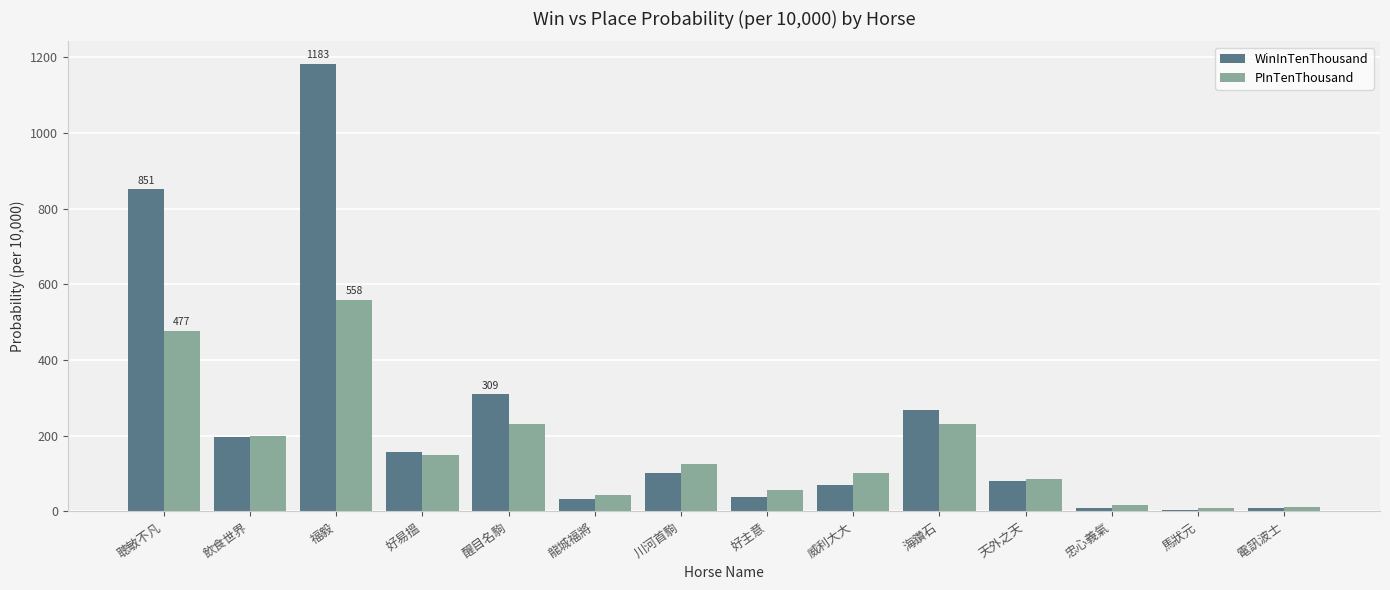

Which series changed the most between 飲食世界 and 威利大大?

WinInTenThousand